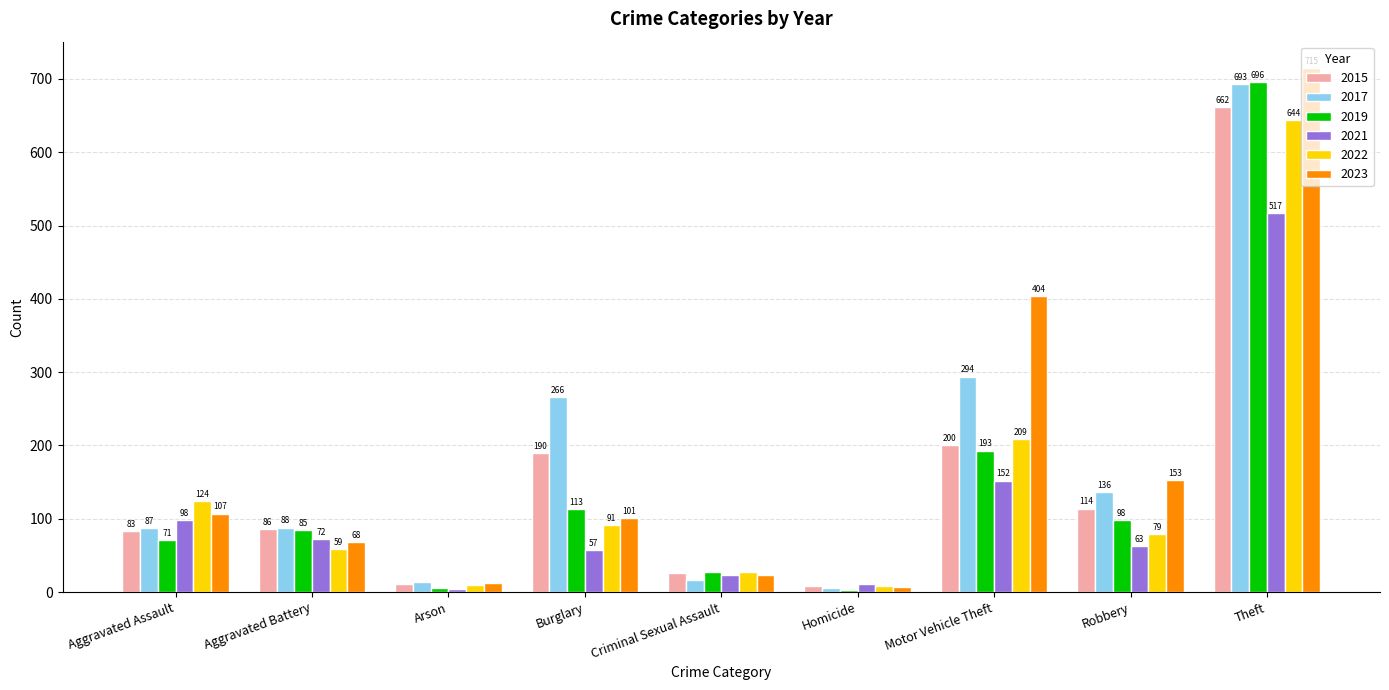

At which category does the chart reach its peak across all series?

Theft